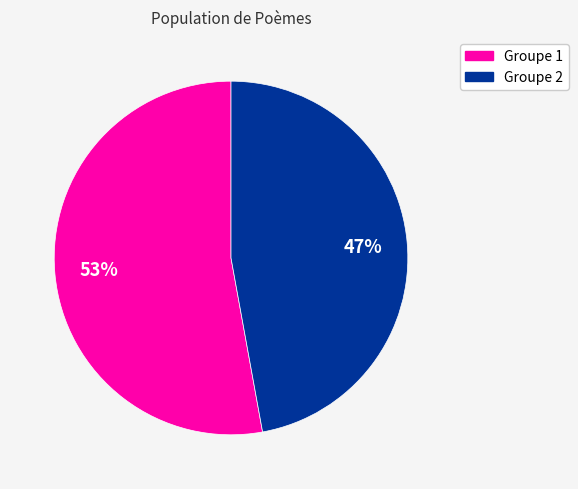

Does any single category account for the majority?

Yes